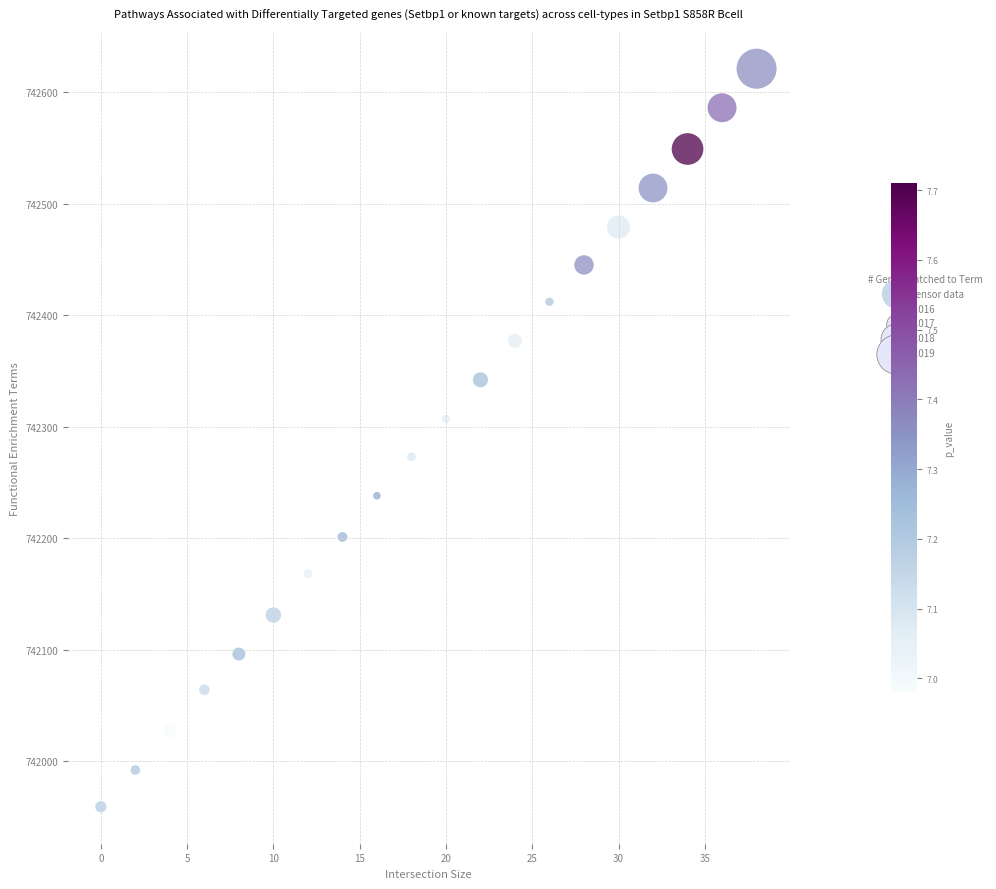

What is the range of Y values (max minus min)?

662